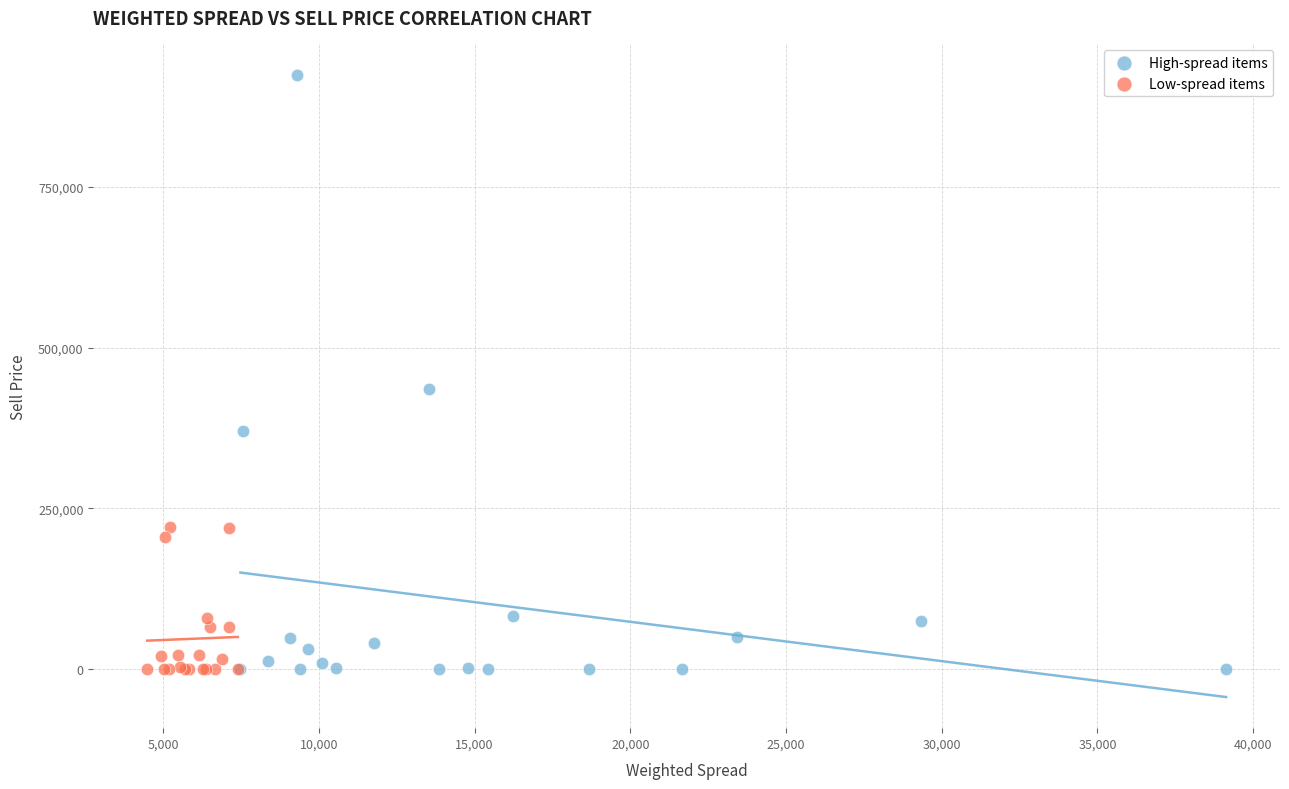

Which series reaches the maximum Y coordinate?

High-spread items